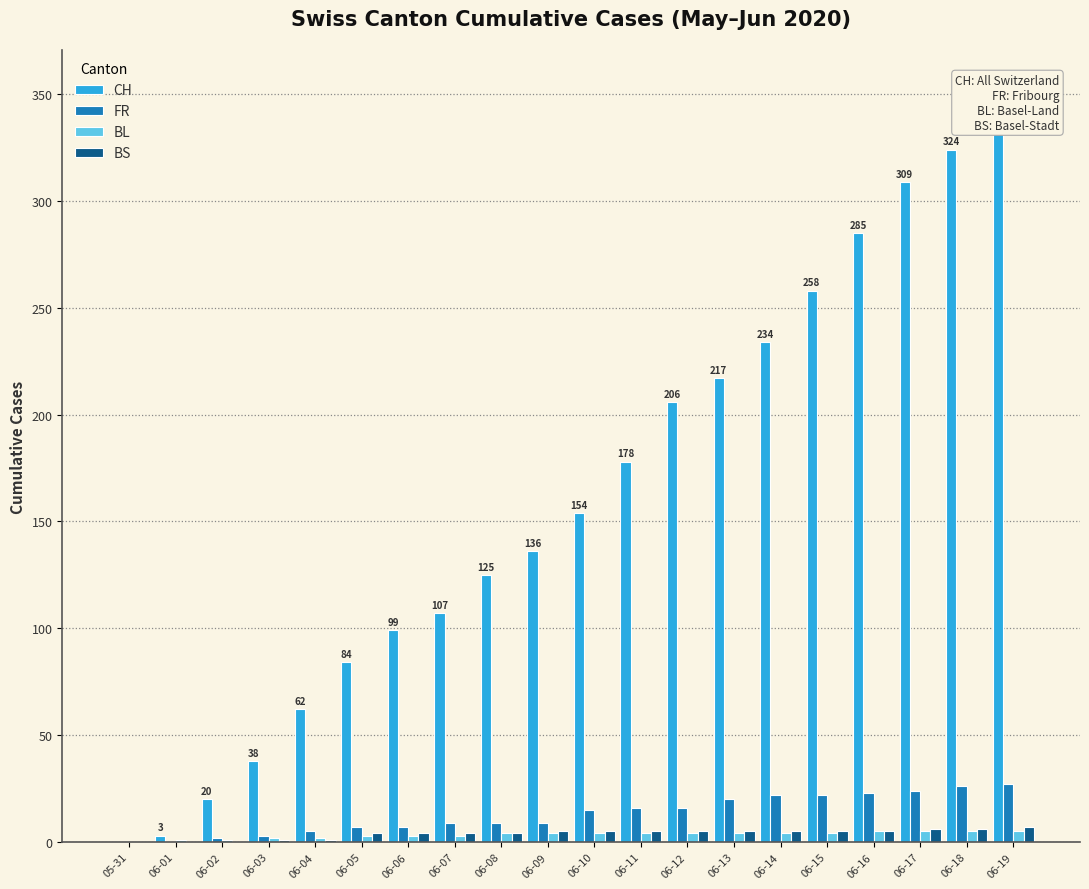

At which label does CH first exceed 154?

06-11